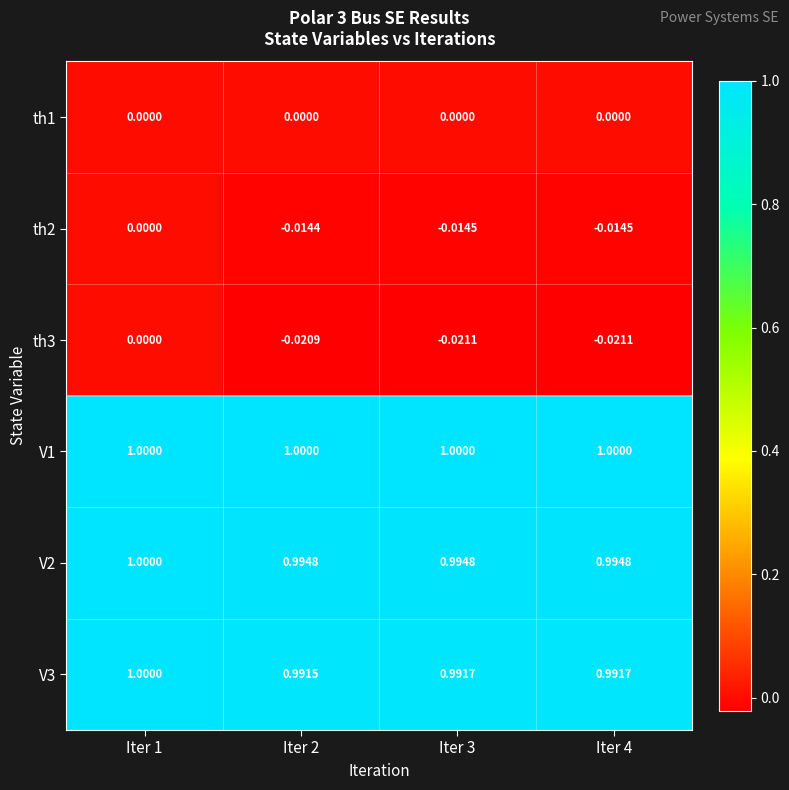

Rank the series at Iter 2 from highest to lowest value.

V1, V2, V3, th1, th2, th3